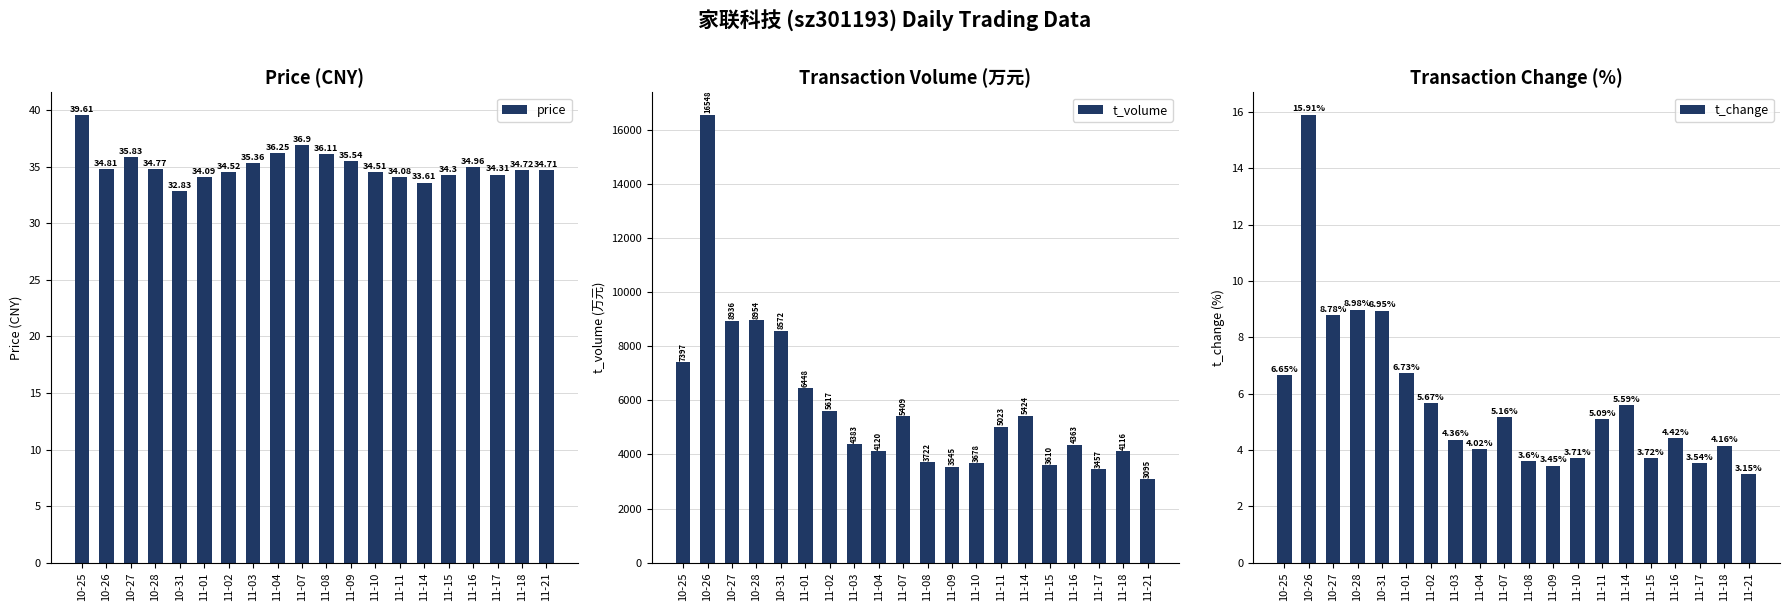

The t_change series shows 5.6 at 11-14. True or false?

True